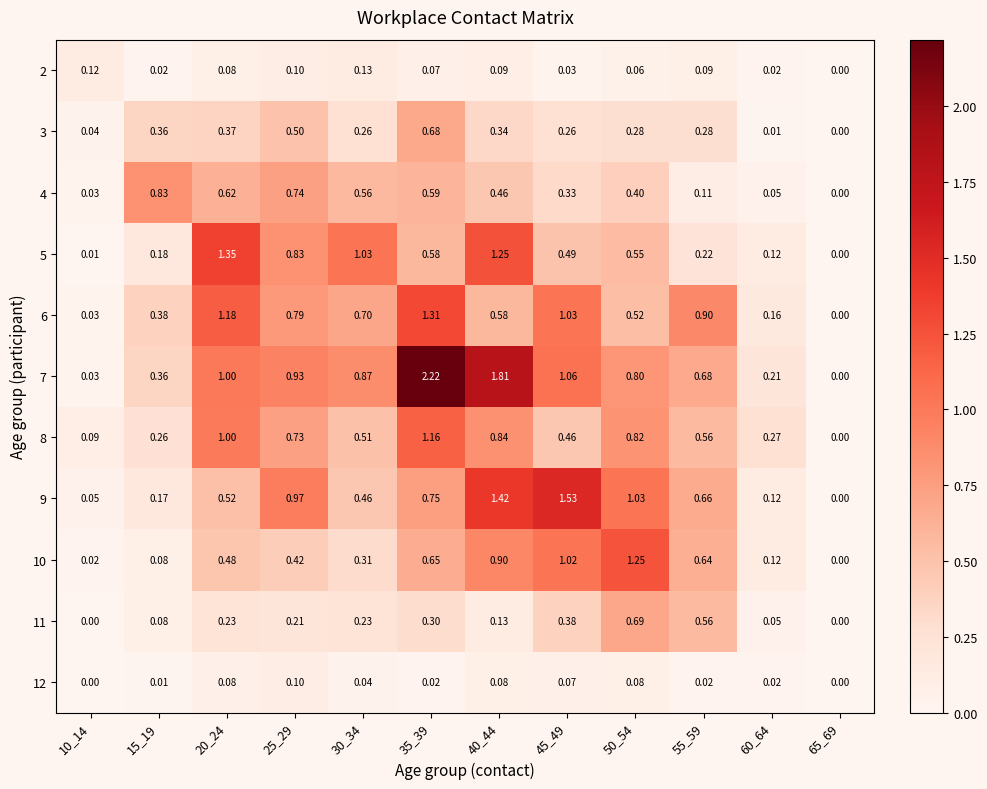

Which series has the largest total across all categories?

7